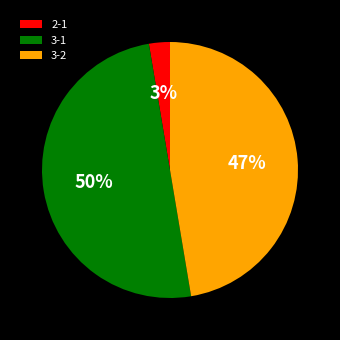

Which slice is the largest?

3-1